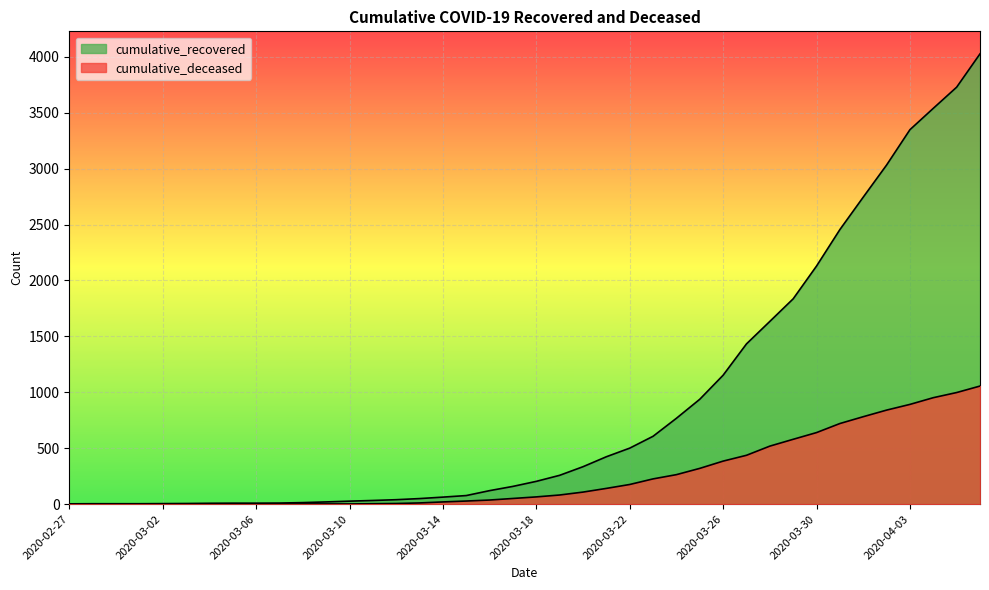

The value of cumulative_recovered at 2020-04-01 is 810. True or false?

False